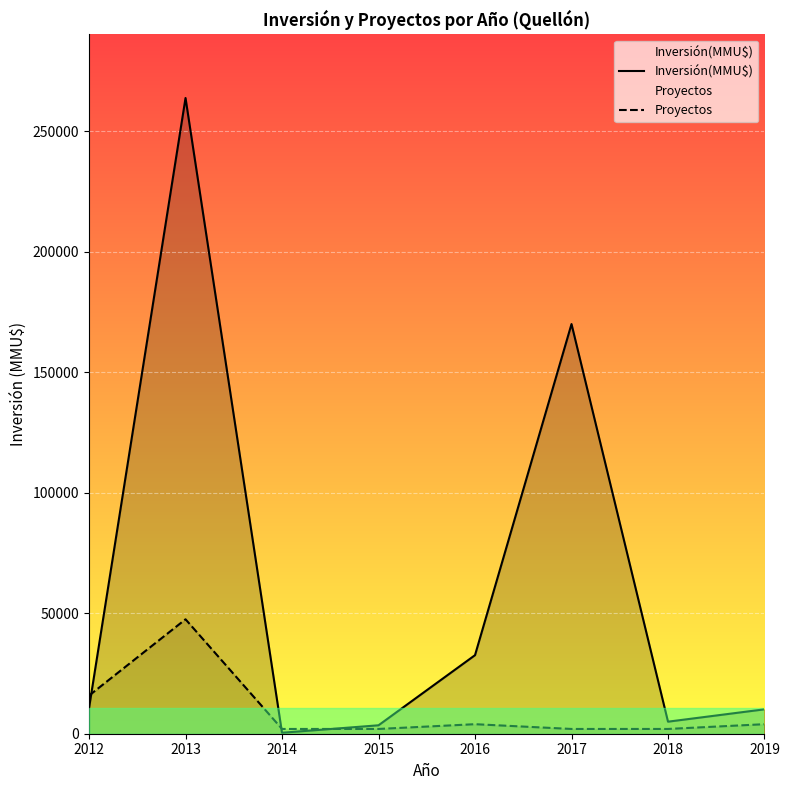

Which label corresponds to the largest value in the chart?

2013